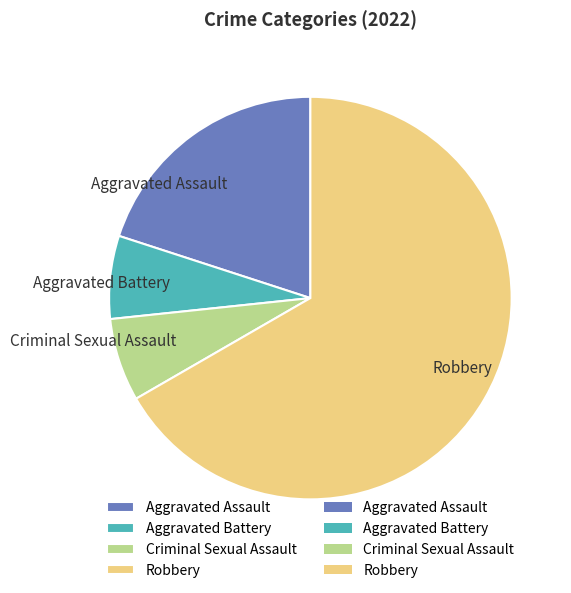

How many segments does this pie chart have?

4